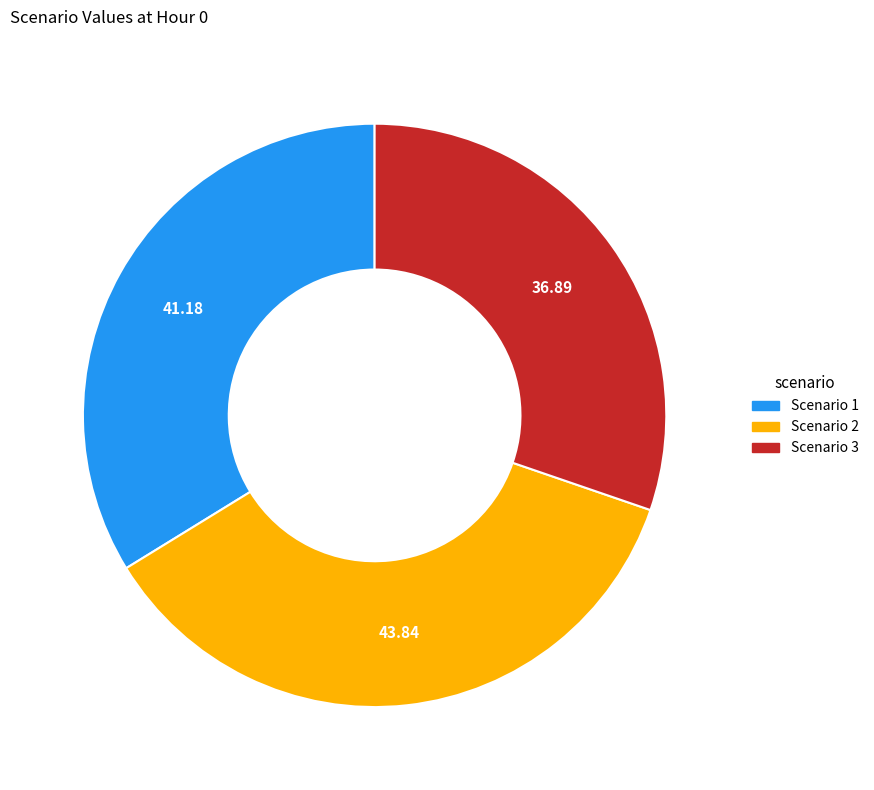

Approximately how many times larger is the value at Scenario 1 compared to Scenario 2?

0.9